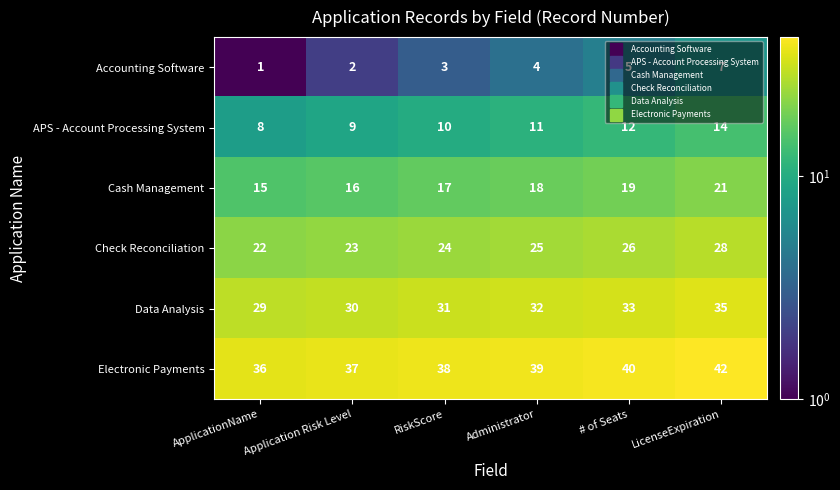

What is the spread (max minus min) of values at # of Seats?

35